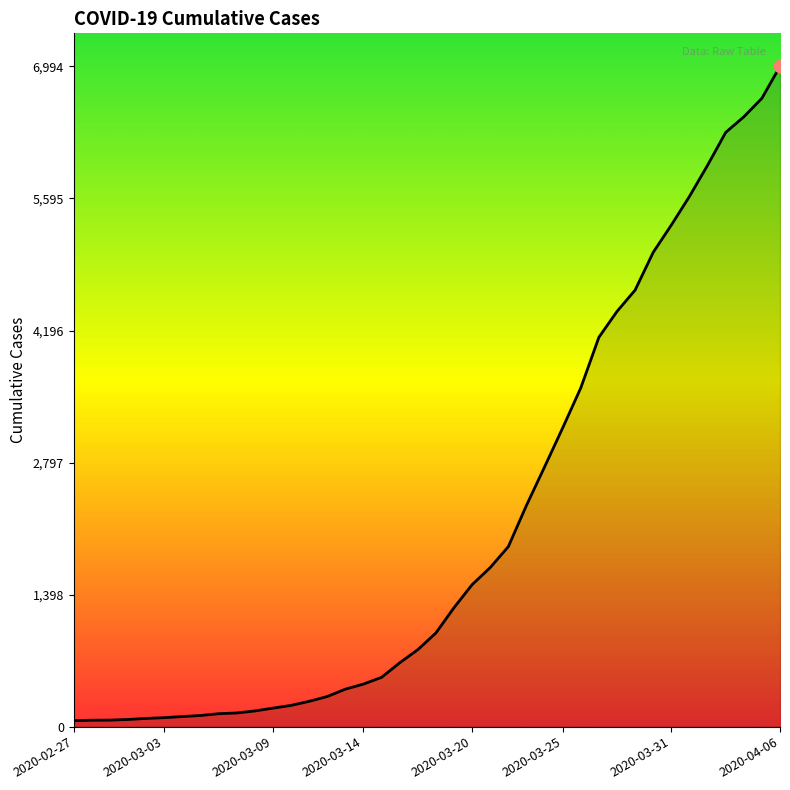

What is the greatest value displayed?

6994